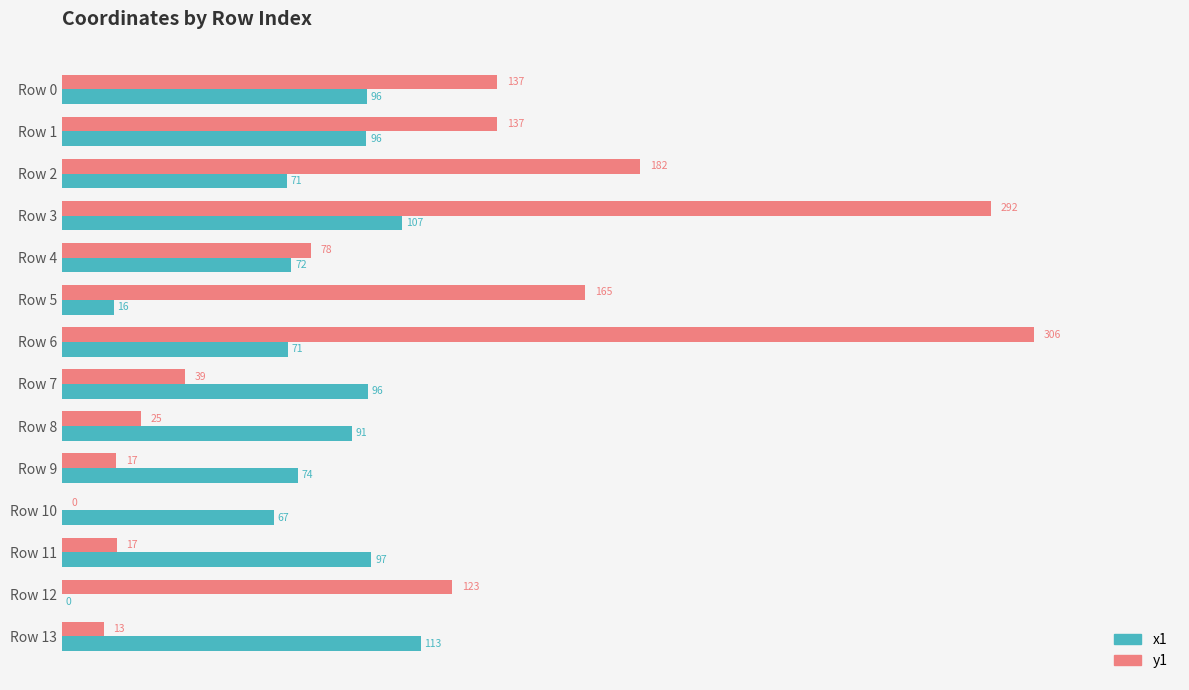

What value does the x1 series have at Row 8?

91.3